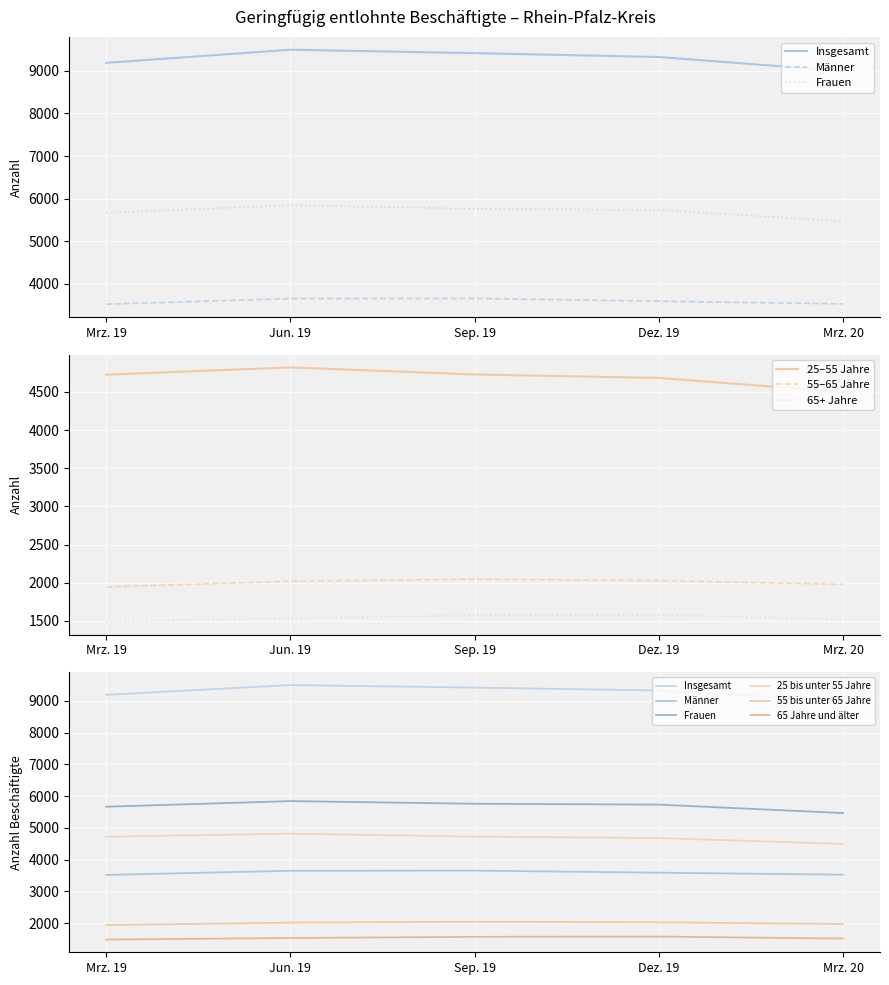

Which series has the largest total across all categories?

Insgesamt